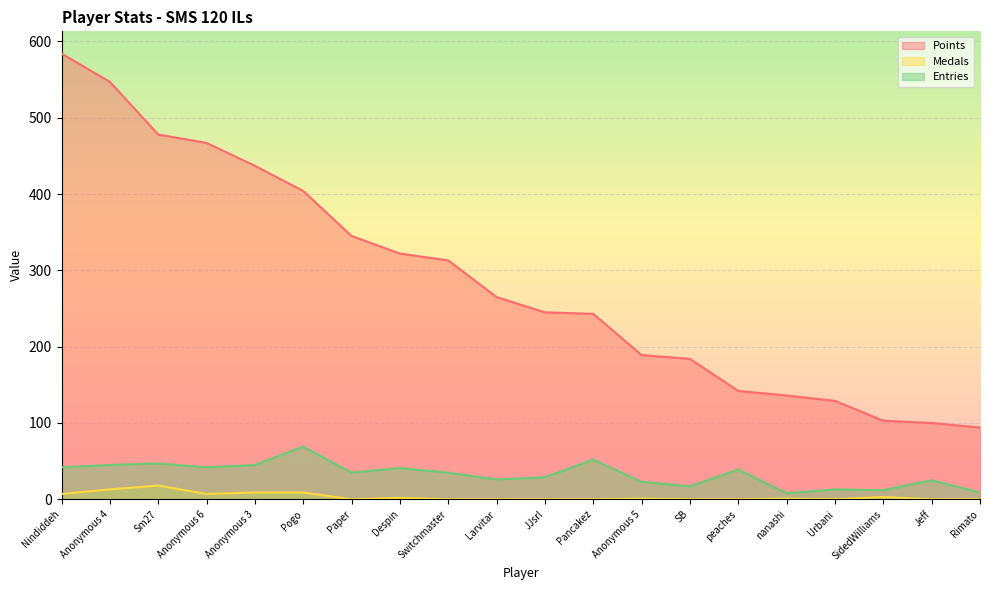

Reading left to right, list all the values displayed in this chart.

Points: Nindiddeh=584	Anonymous 4=547	Sm27=478	Anonymous 6=467	Anonymous 3=437	Pogo=404	Paper=345	Despin=322	Switchmaster=313	Larvitar=265	JJsrl=245	Pancakez=243	Anonymous 5=189	SB=184	peaches=142	nanashi=136	Urbani=129	SidedWilliams=103	Jeff=100	Rimato=94
Medals: Nindiddeh=7	Anonymous 4=13	Sm27=18	Anonymous 6=7	Anonymous 3=9	Pogo=9	Paper=0	Despin=2	Switchmaster=0	Larvitar=0	JJsrl=0	Pancakez=0	Anonymous 5=1	SB=0	peaches=0	nanashi=1	Urbani=0	SidedWilliams=3	Jeff=0	Rimato=0
Entries: Nindiddeh=42	Anonymous 4=45	Sm27=47	Anonymous 6=42	Anonymous 3=45	Pogo=69	Paper=35	Despin=41	Switchmaster=35	Larvitar=26	JJsrl=29	Pancakez=52	Anonymous 5=23	SB=17	peaches=39	nanashi=8	Urbani=13	SidedWilliams=12	Jeff=25	Rimato=9